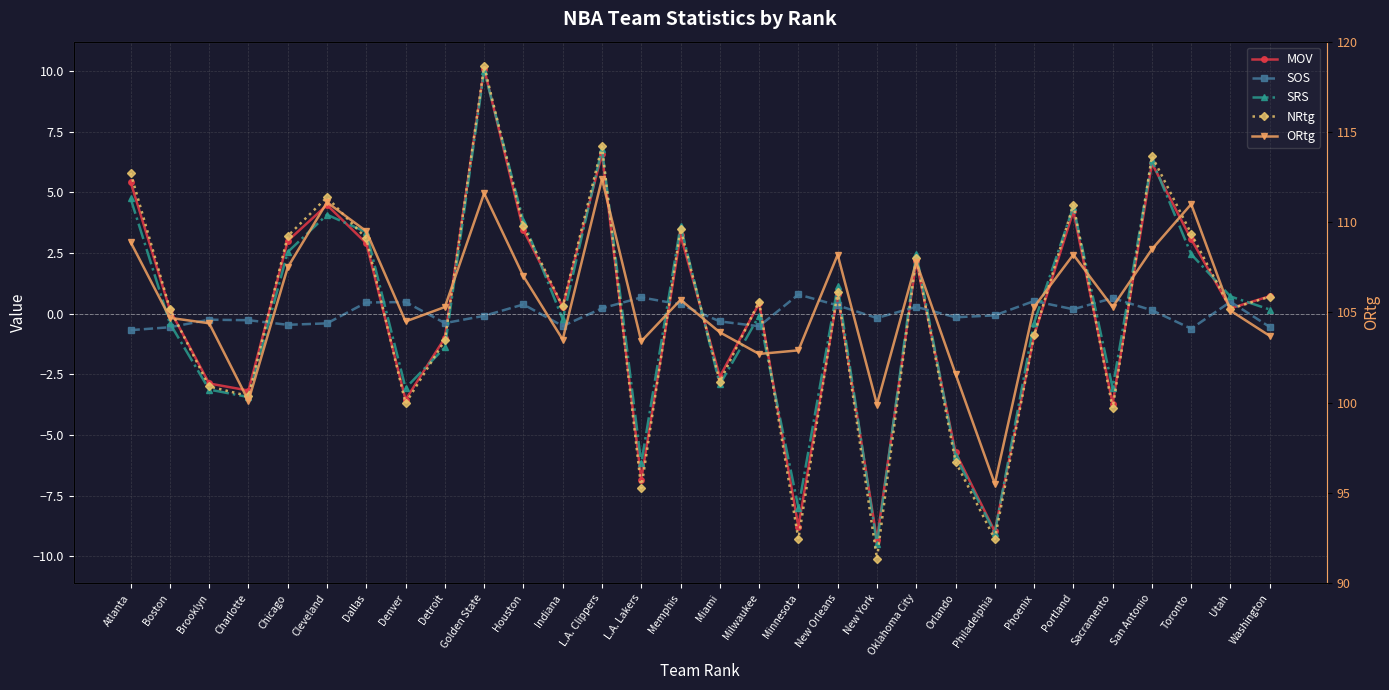

Which series has the largest total across all categories?

ORtg